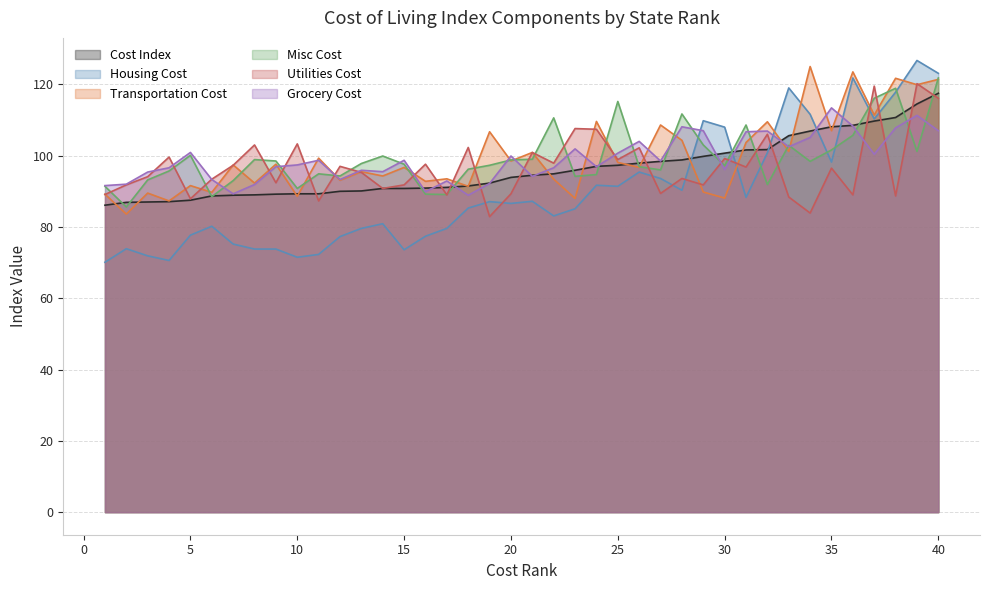

Which series changed the most between 26 and 38?

transportationCost